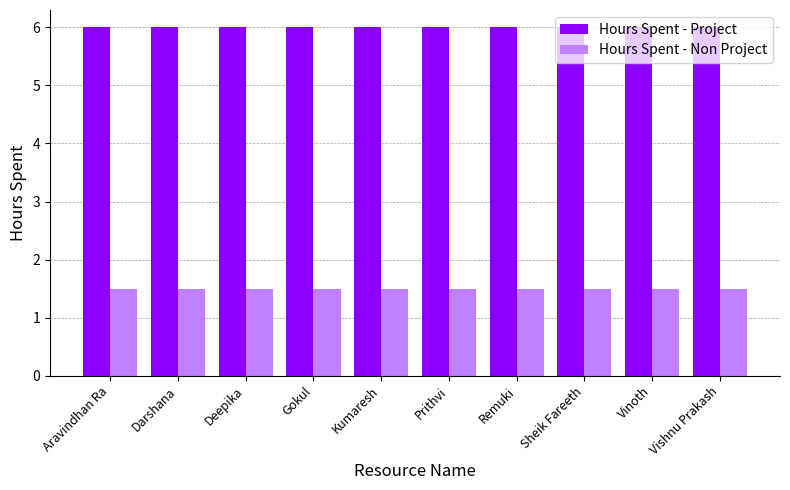

Reading left to right, what are all the values shown in this chart?

Hours Spent - Project: 6.0	6.0	6.0	6.0	6.0	6.0	6.0	6.0	6.0	6.0
Hours Spent - Non Project: 1.5	1.5	1.5	1.5	1.5	1.5	1.5	1.5	1.5	1.5